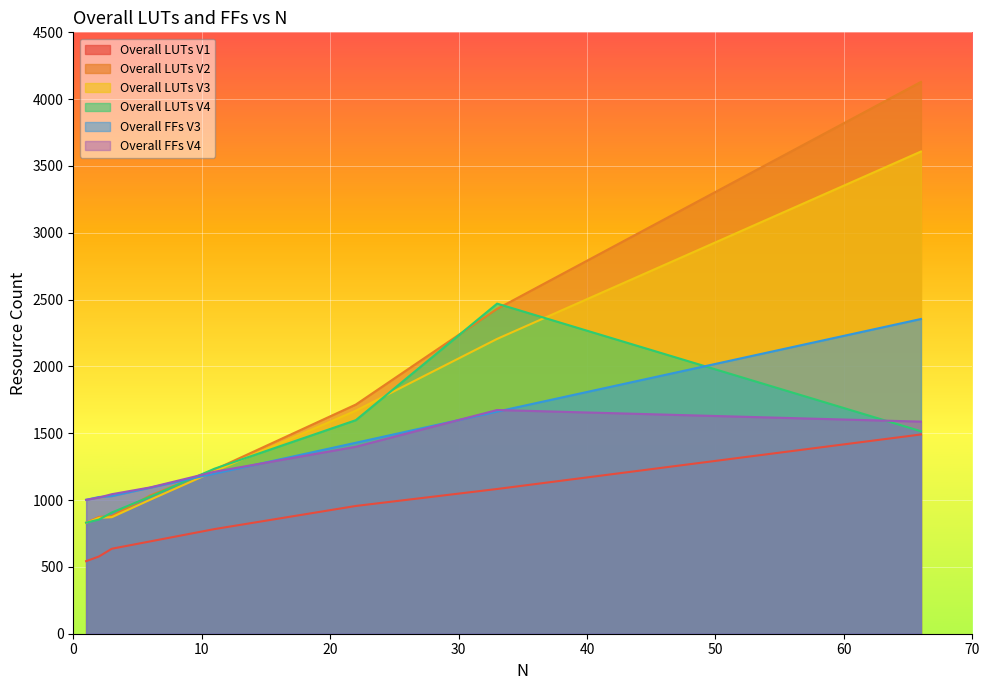

What is the minimum value shown in the chart?

543